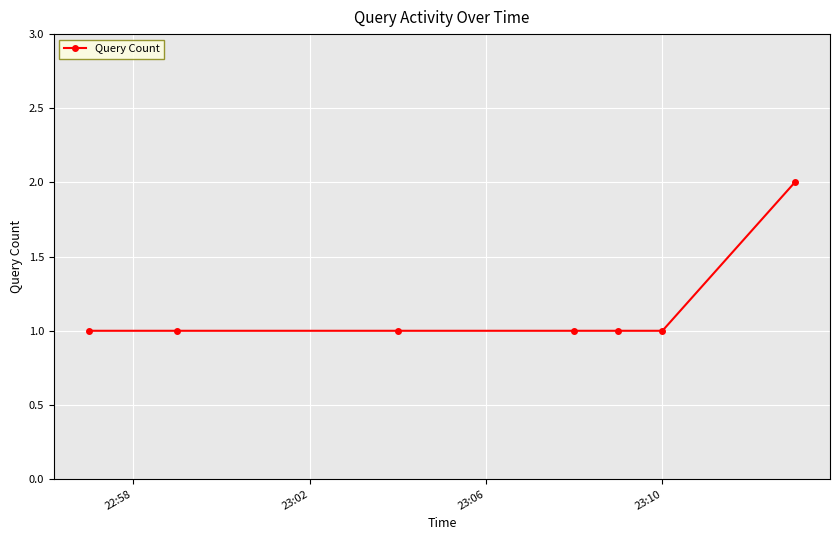

Reading left to right, transcribe all the data shown in this chart.

1	1	1	1	1	1	2